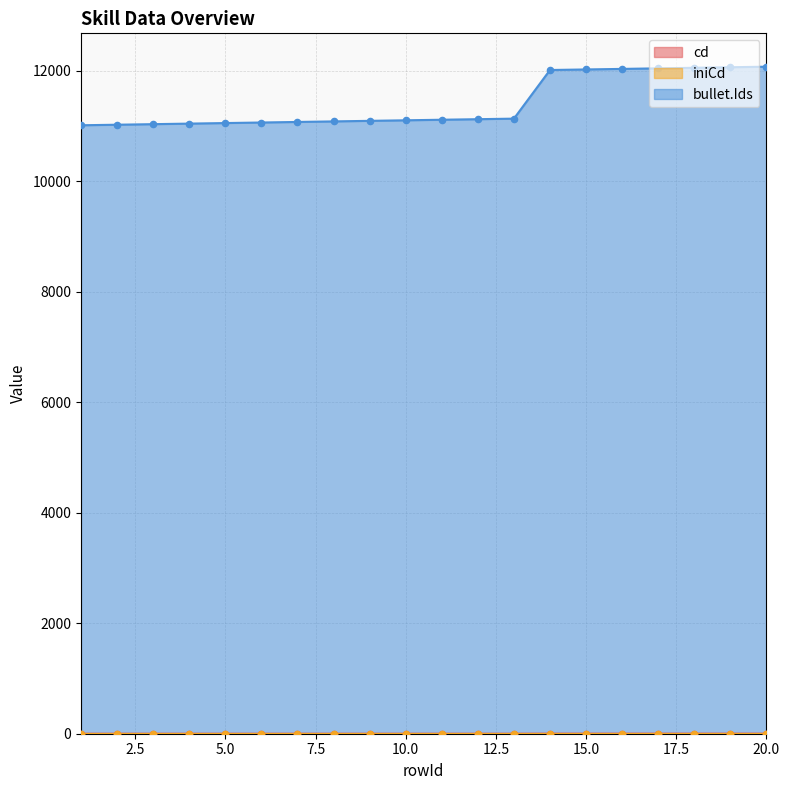

Which series reaches the maximum Y coordinate?

bullet.Ids